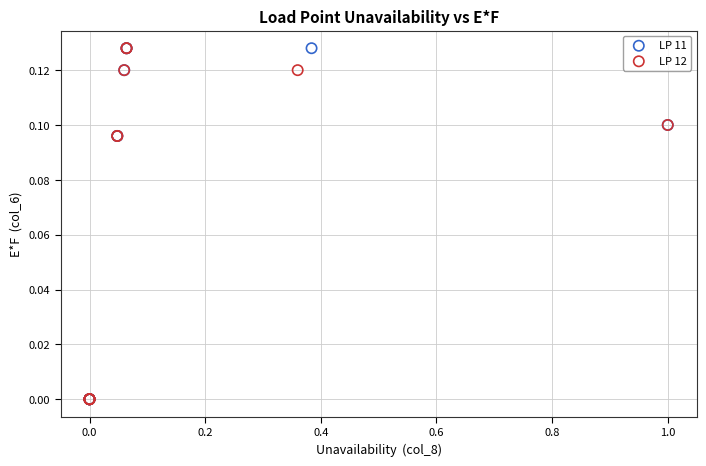

What are all the series names shown in the legend?

LP 11, LP 12